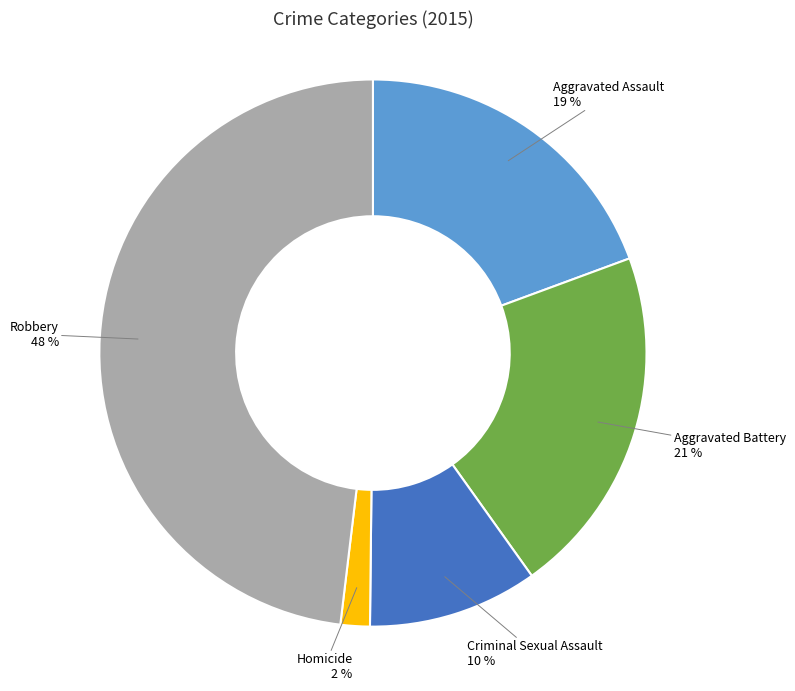

Count the number of slices in the pie.

5